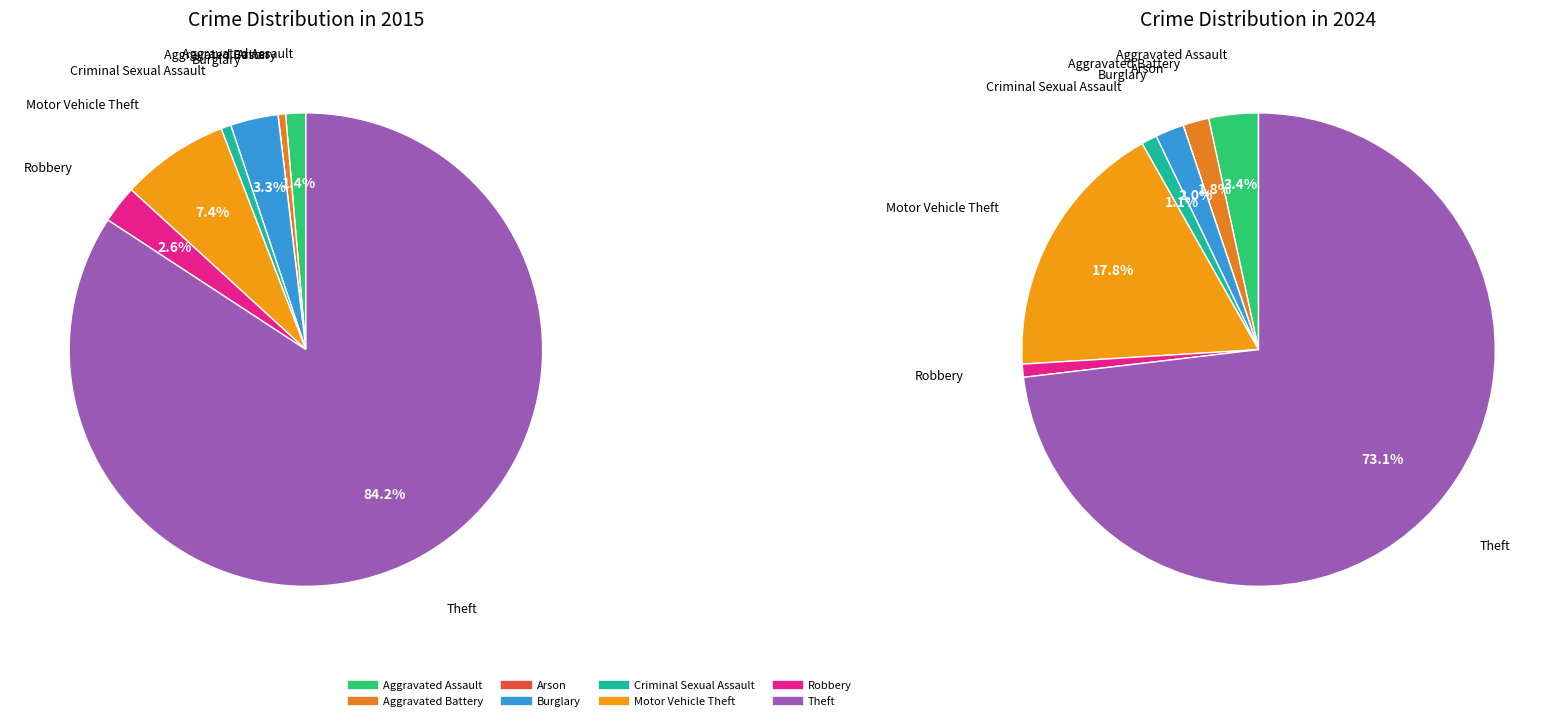

Is values_2024 the majority of the pie?

No